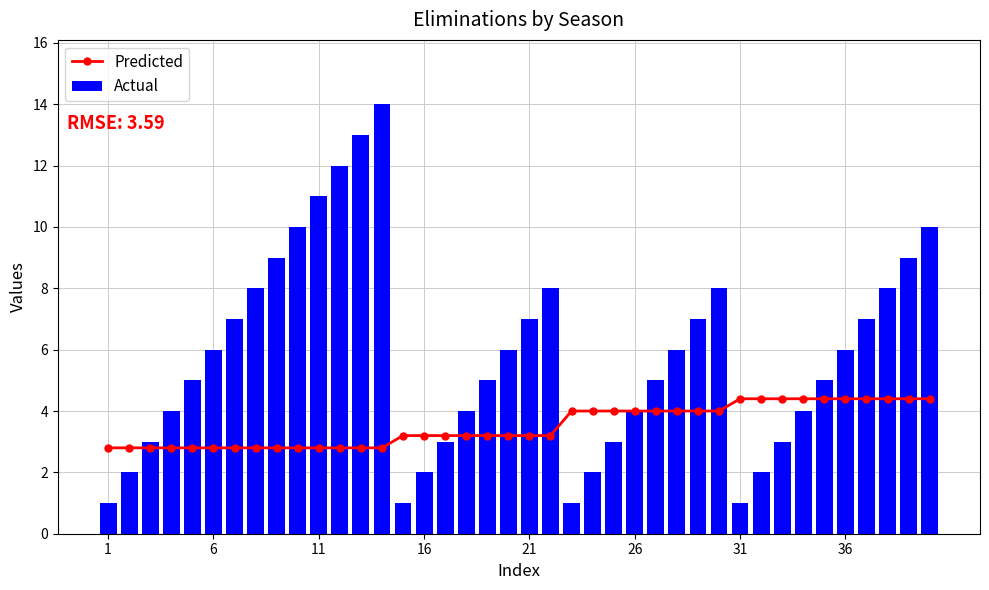

Rank the series by their average value, from highest to lowest.

Actual, Predicted